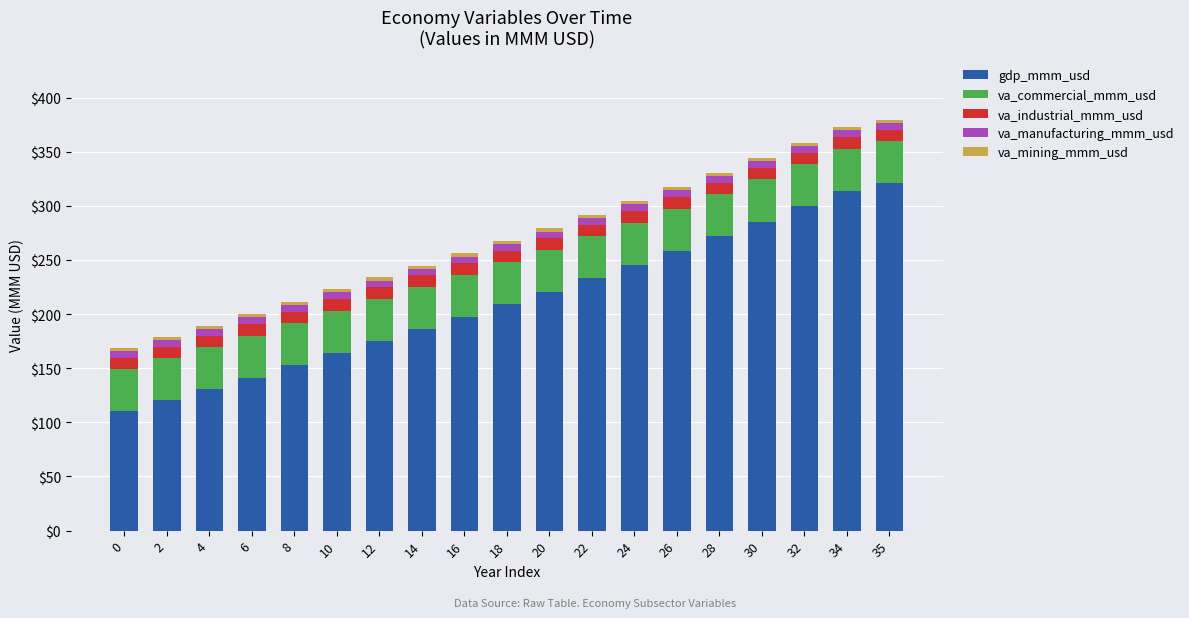

What is the difference between the maximum and minimum values in the gdp_mmm_usd series?

210.9